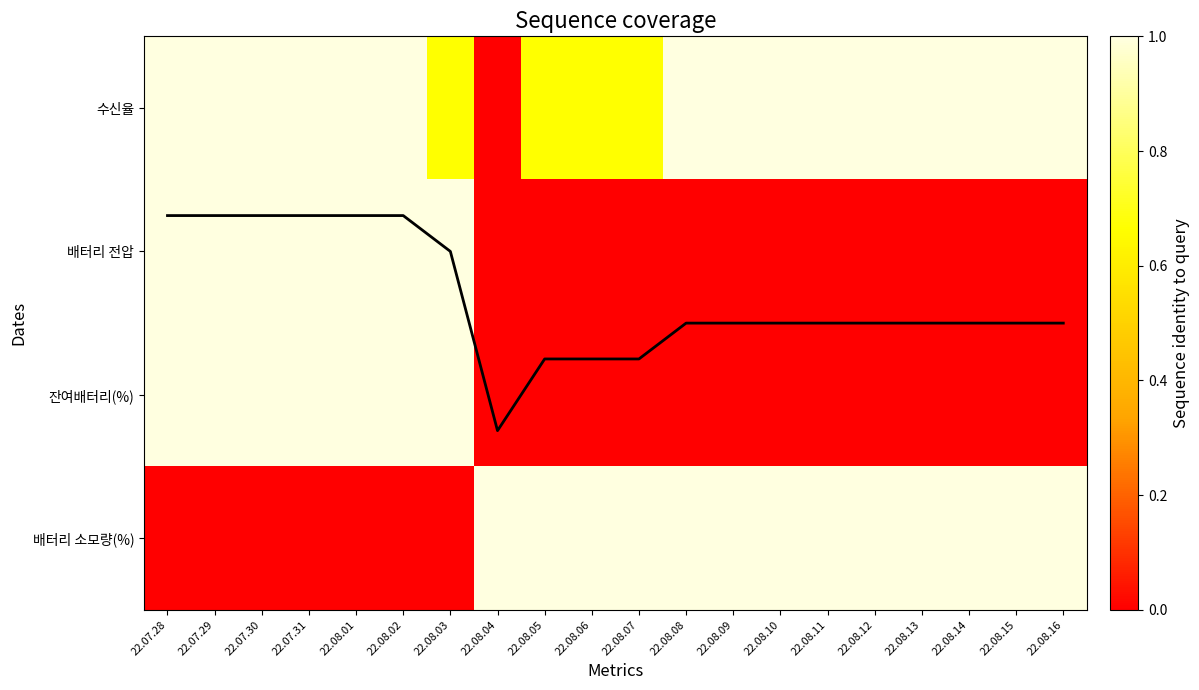

Between 22.08.06 and 22.08.12, which is larger?

22.08.06